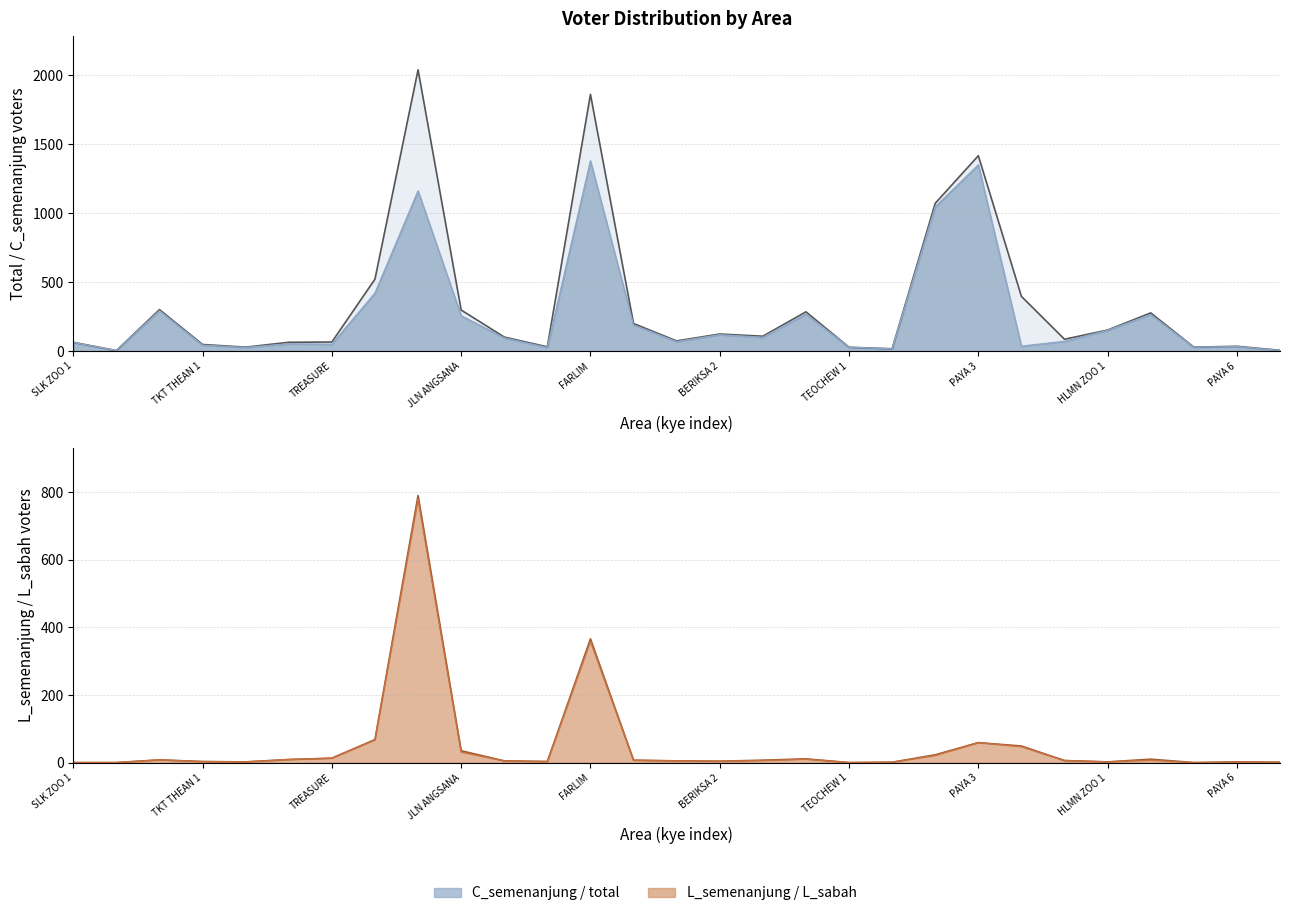

The L_sabah series shows 2 at 16. True or false?

False